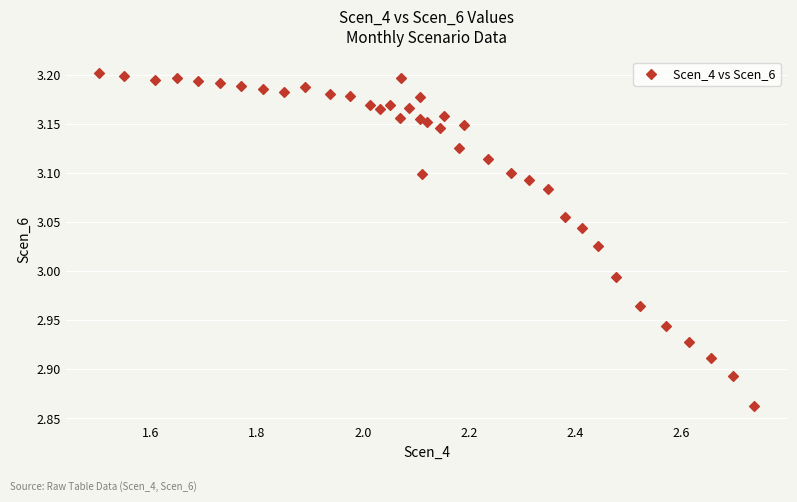

What is the range of Y values (max minus min)?

0.3